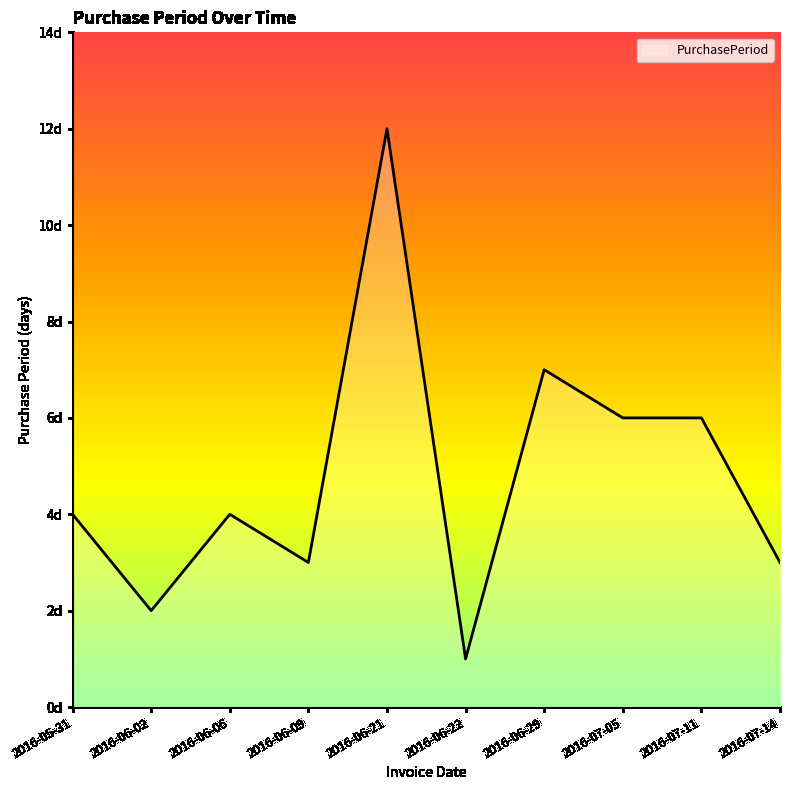

Approximately how many times larger is the value at 2016-06-29 compared to 2016-06-22?

7.0